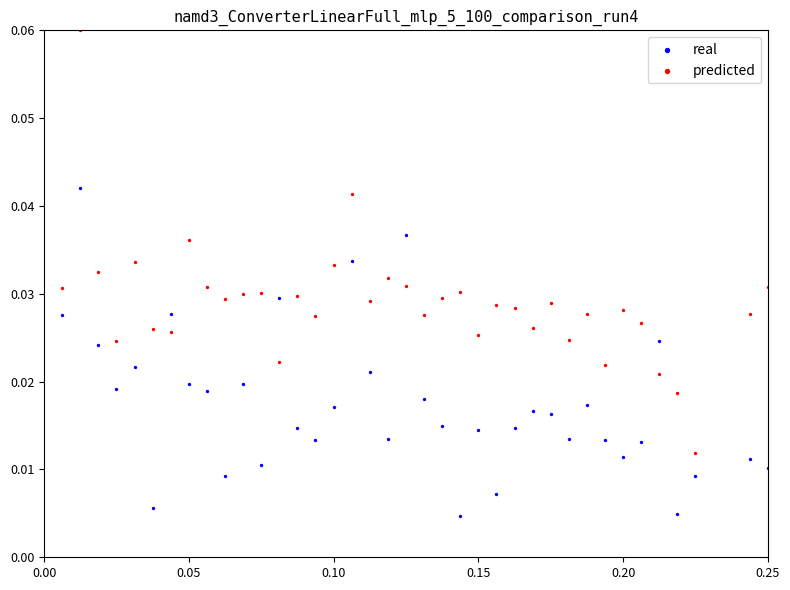

What are all the series names shown in the legend?

real, predicted